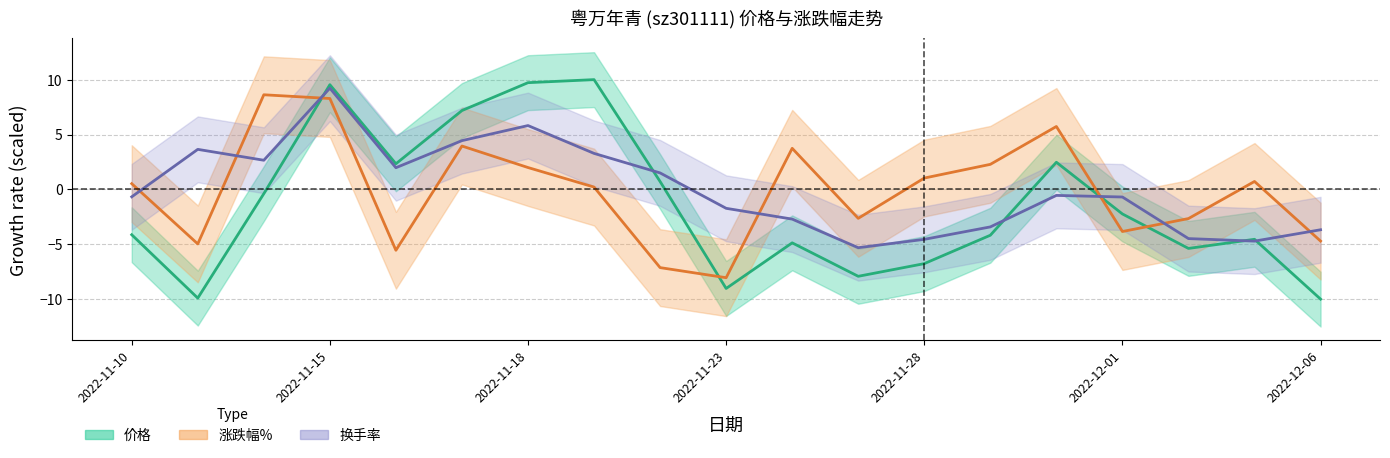

How many categories are shown in the chart?

19